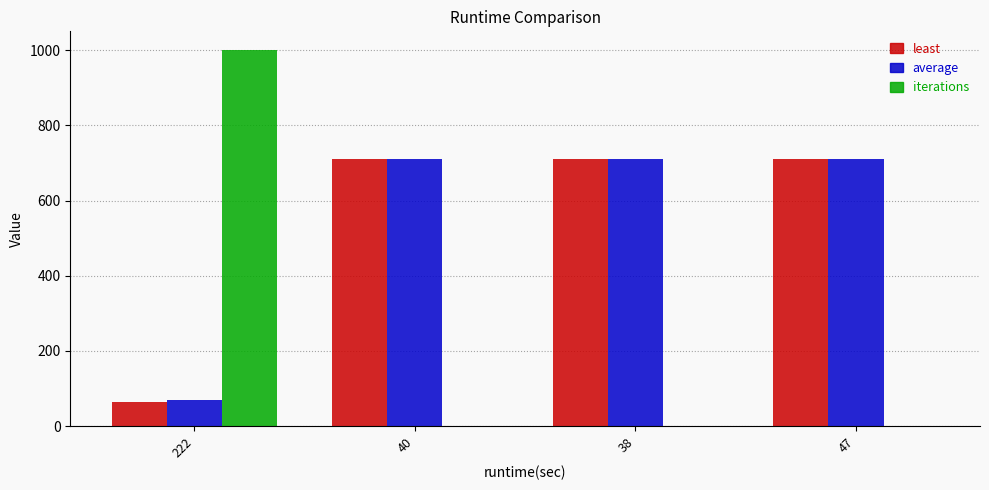

Which series changed the most between 222 and 38?

iterations